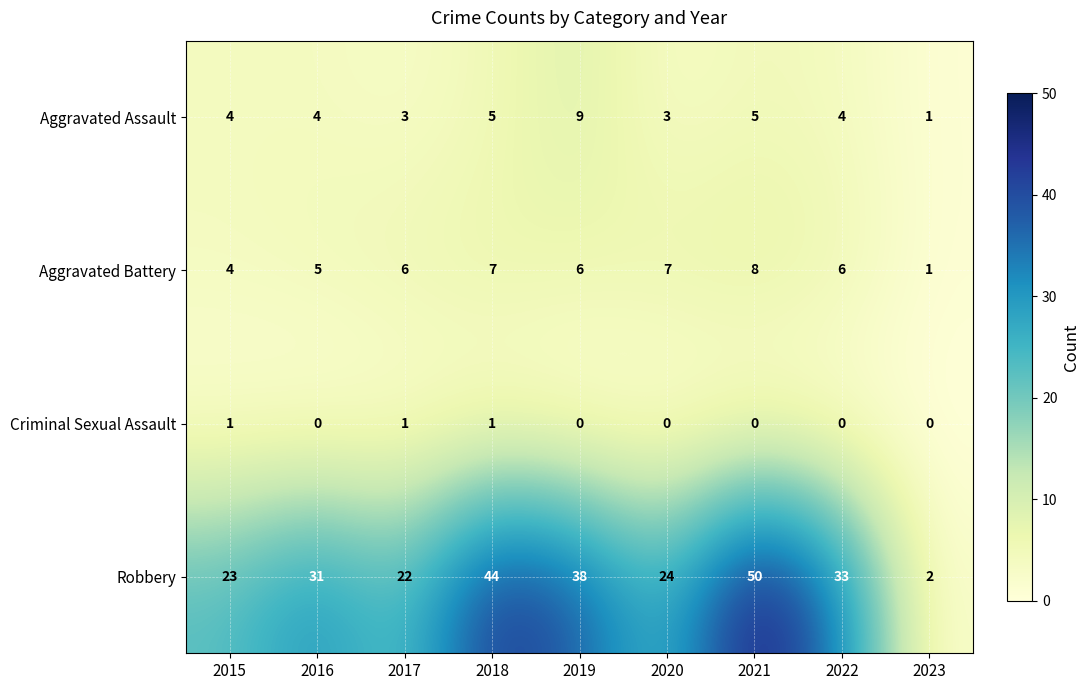

Between 2020 and 2021, which series saw the biggest shift?

Robbery